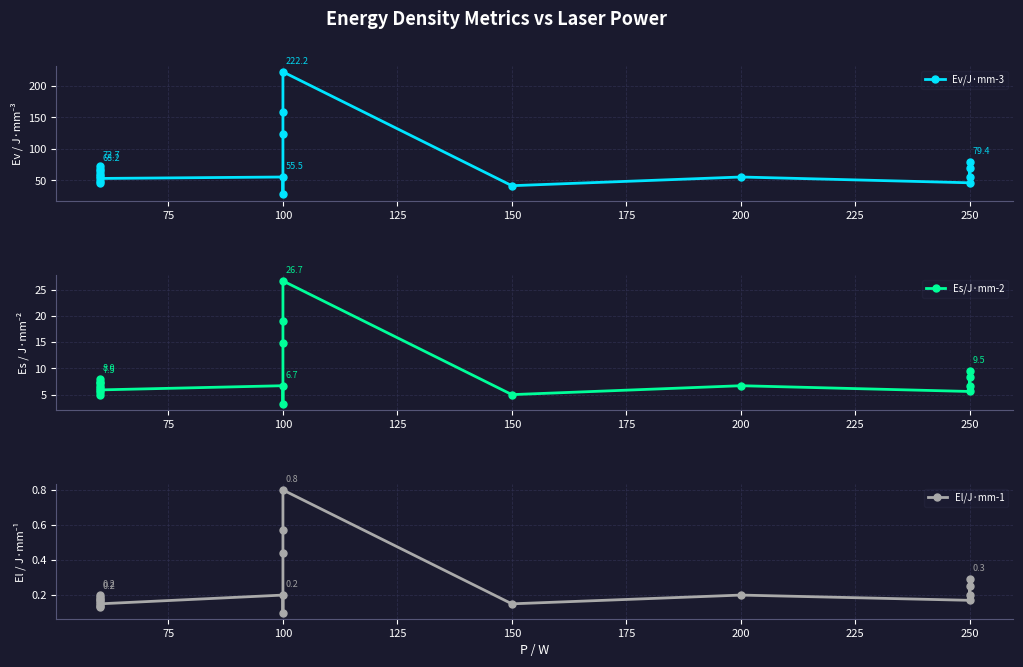

True or false: Ev/J·mm-3 and El/J·mm-1 cross at least once.

False